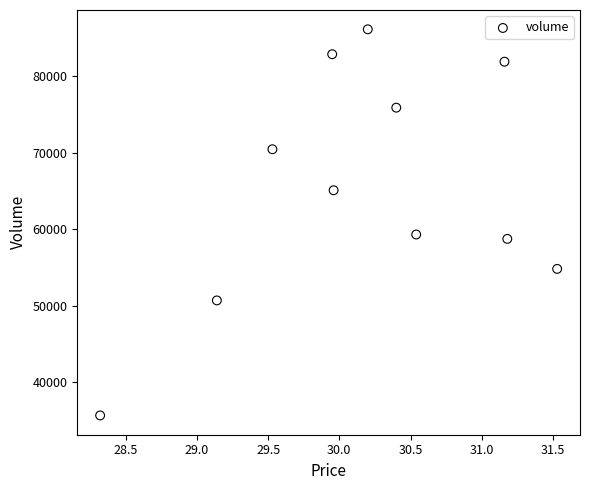

What is the average Y value?

65579